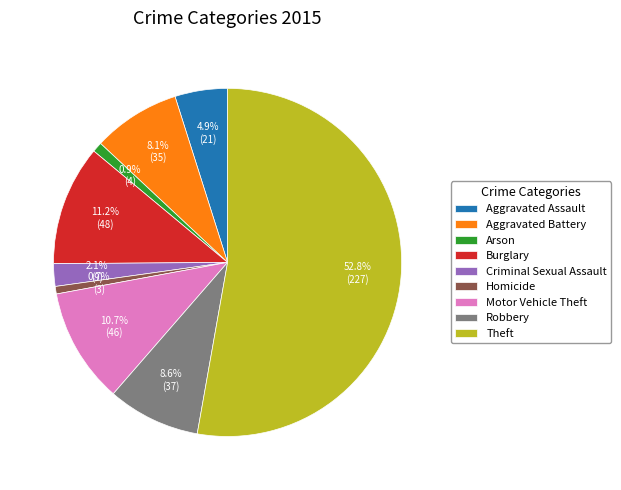

What percentage is NOT represented by Burglary?

88.8%